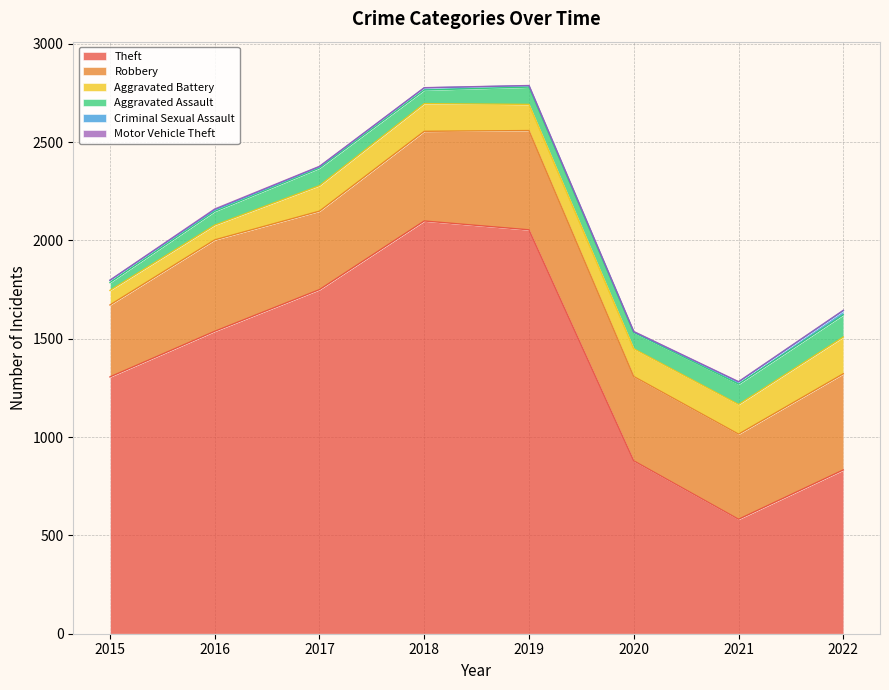

List the labels in order of Aggravated Assault value, largest first.

2022, 2021, 2017, 2019, 2020, 2016, 2018, 2015